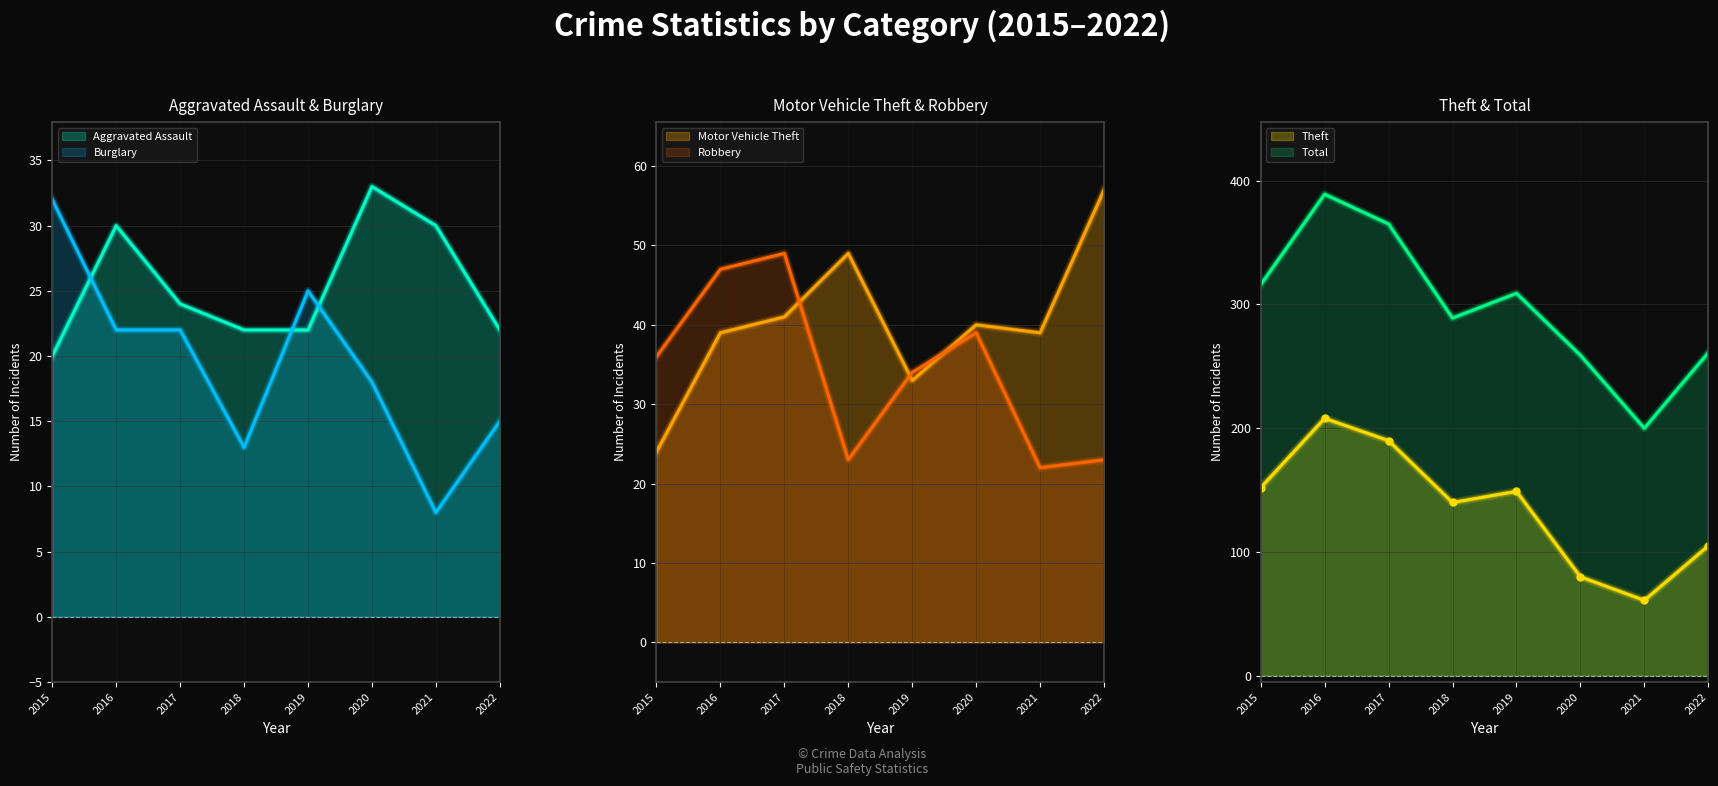

At how many categories does at least one series exceed 67?

8